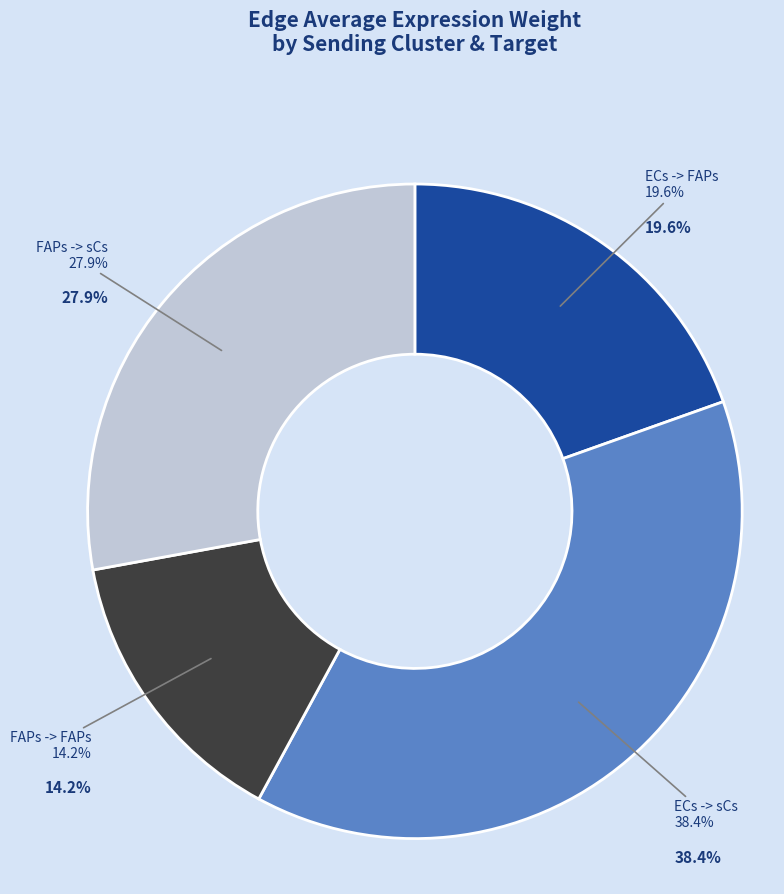

How many slices are in this pie chart?

4